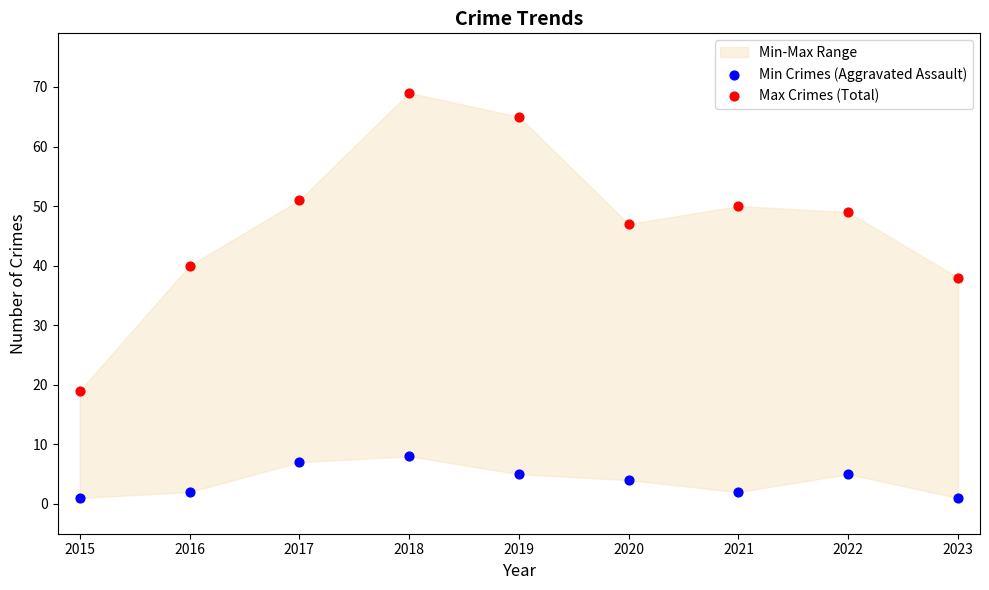

Which series contains the lowest Y value?

Min Crimes (Aggravated Assault)